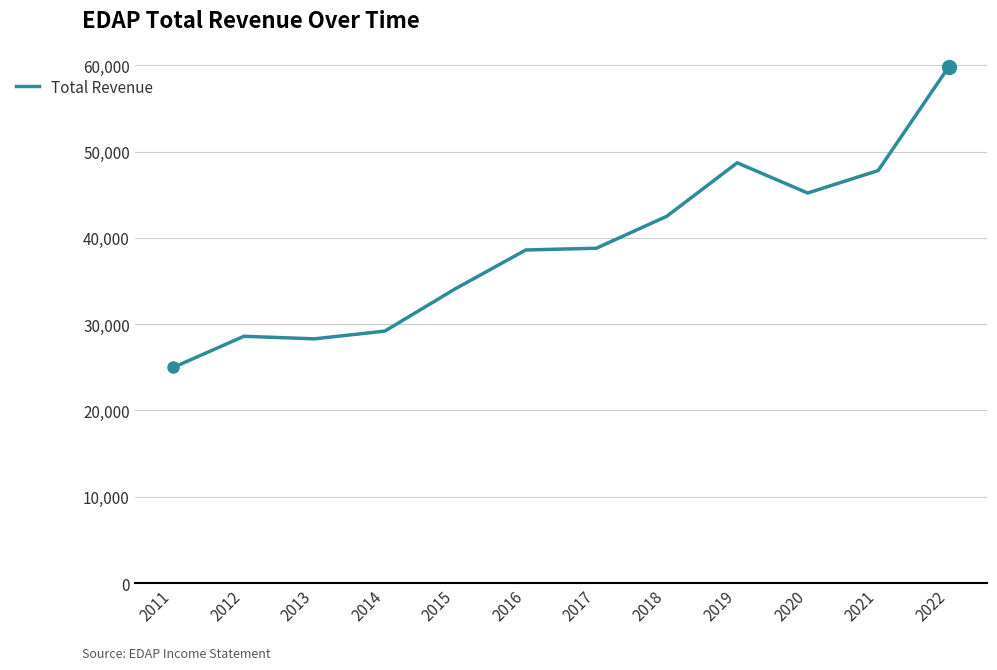

How many lines are shown in the chart?

1